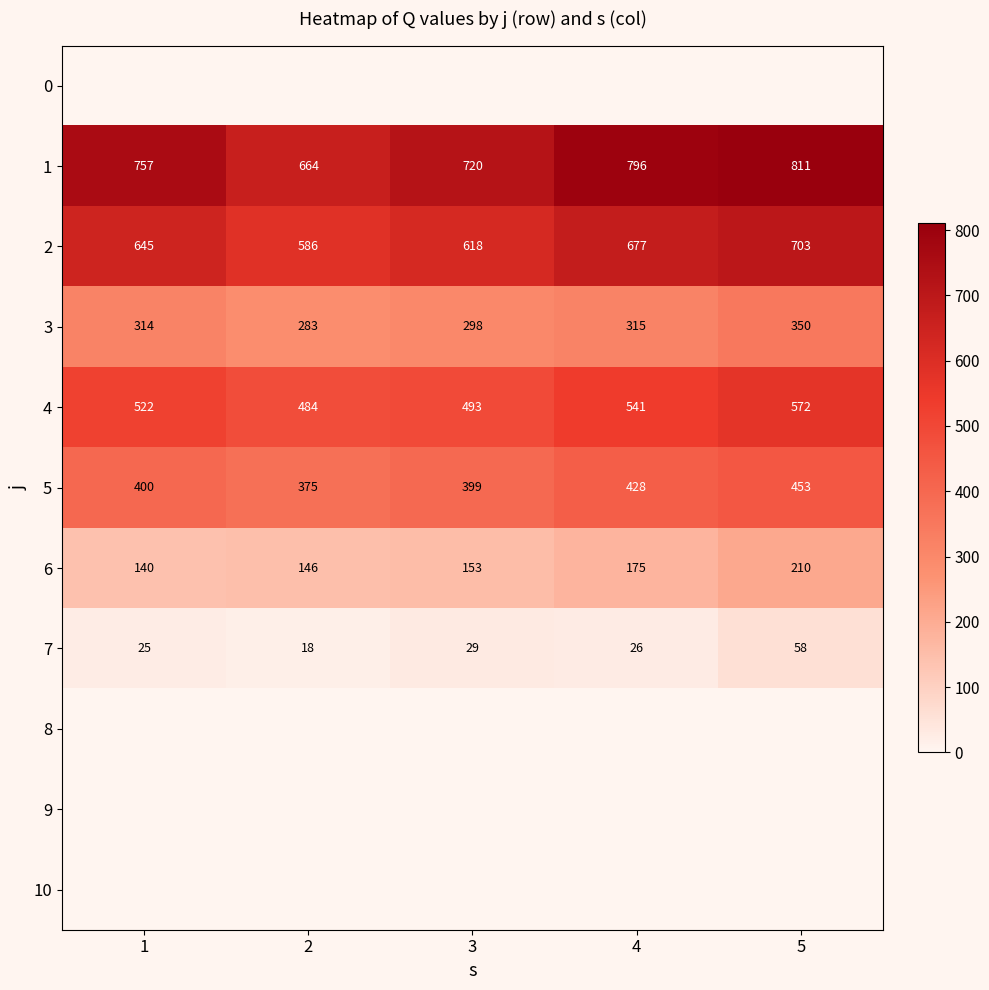

Rank the categories by 2 value from lowest to highest.

2, 3, 1, 4, 5